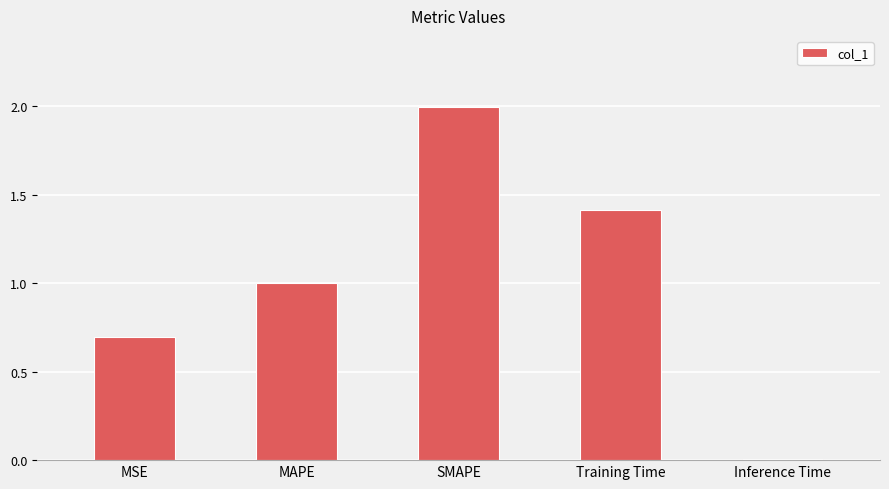

Between Training Time and MSE, which is larger?

Training Time